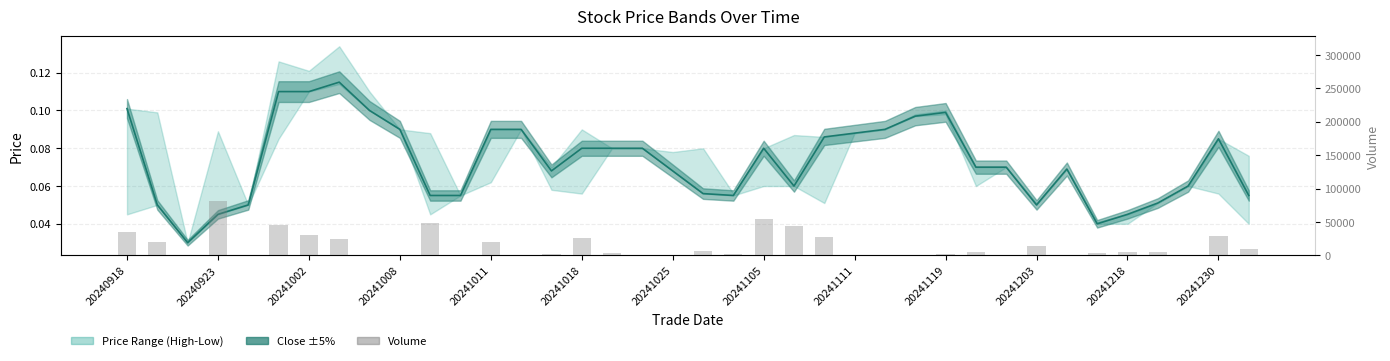

What is the difference between the Volume values at 28 and 25?

5179.0